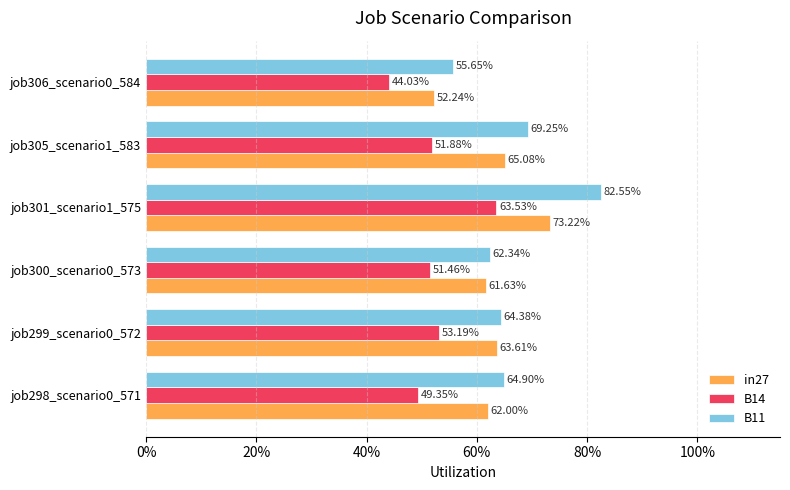

What is the lowest value of the B11 series?

0.6